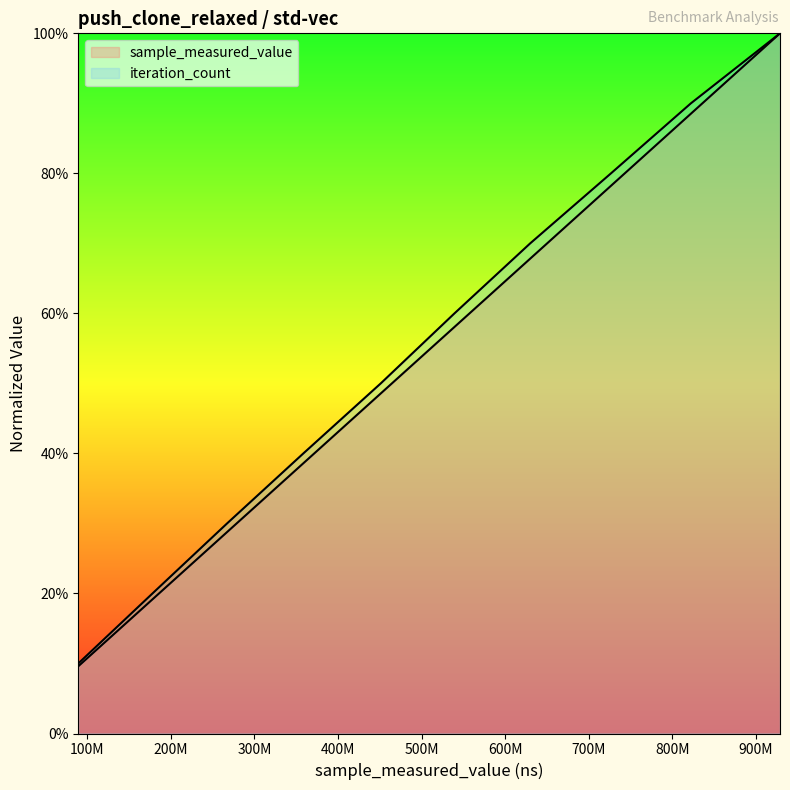

Which series has the largest total across all categories?

iteration_count